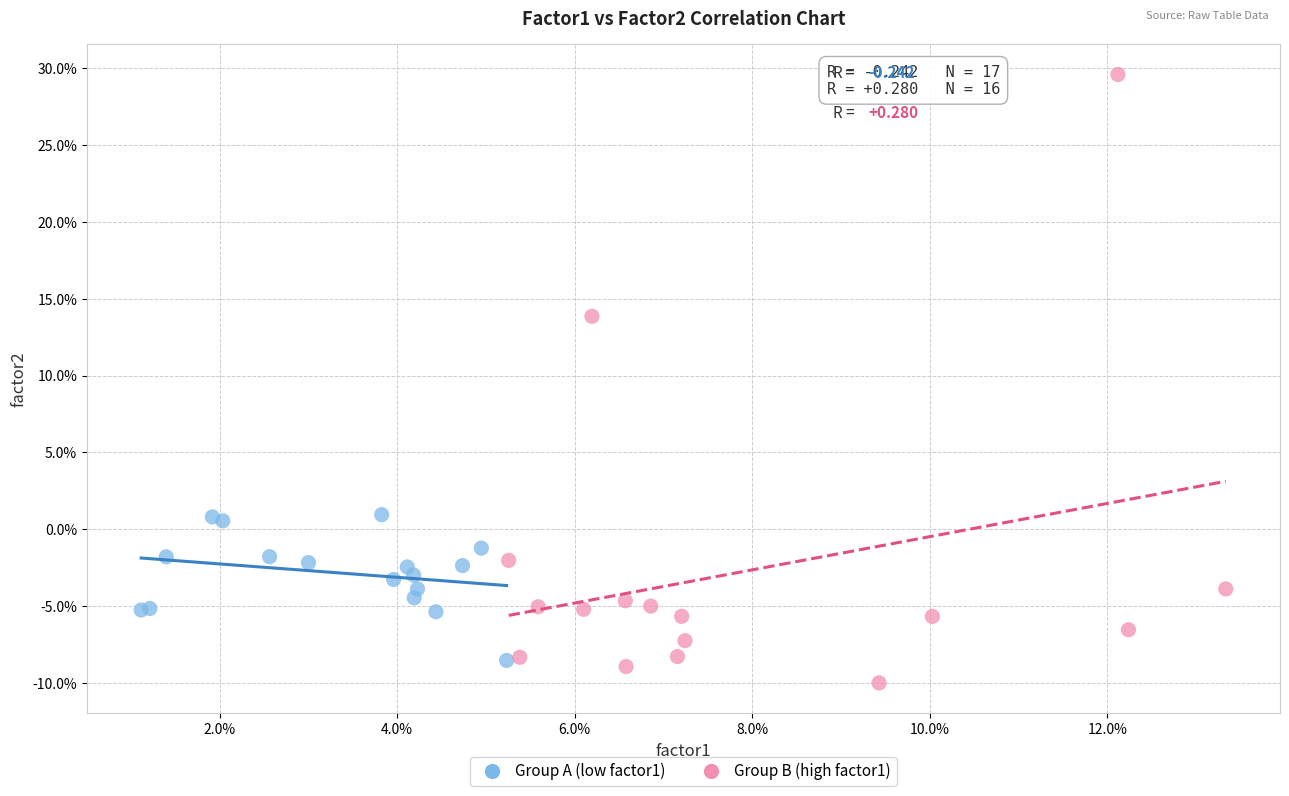

Which series reaches the maximum Y coordinate?

Group B (high factor1)